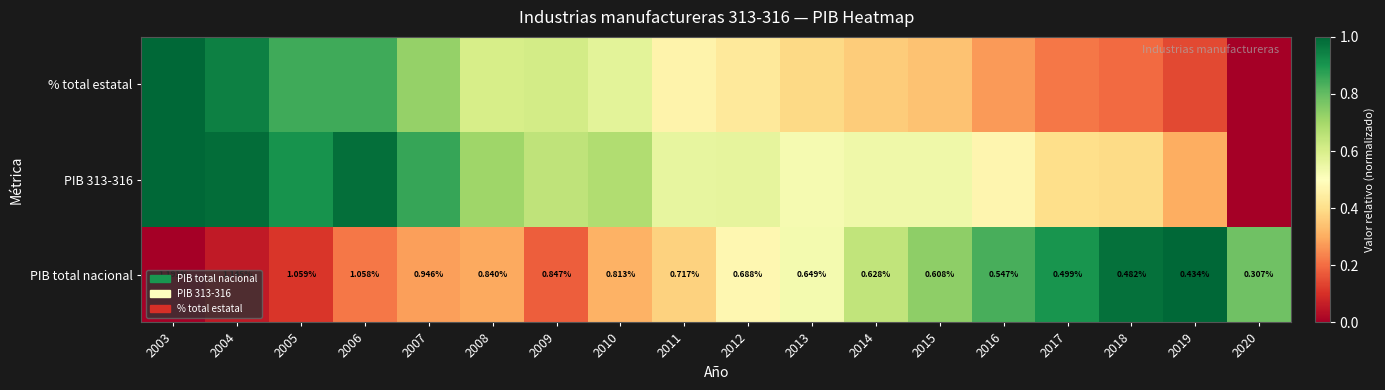

Count the number of categories in the chart.

18